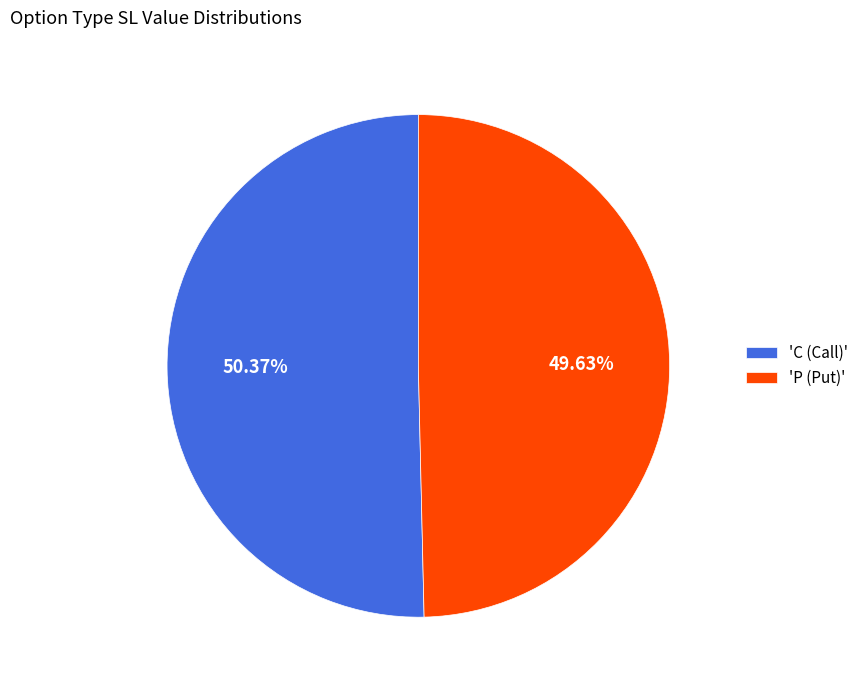

Rank the categories by value from highest to lowest.

'C (Call)', 'P (Put)'